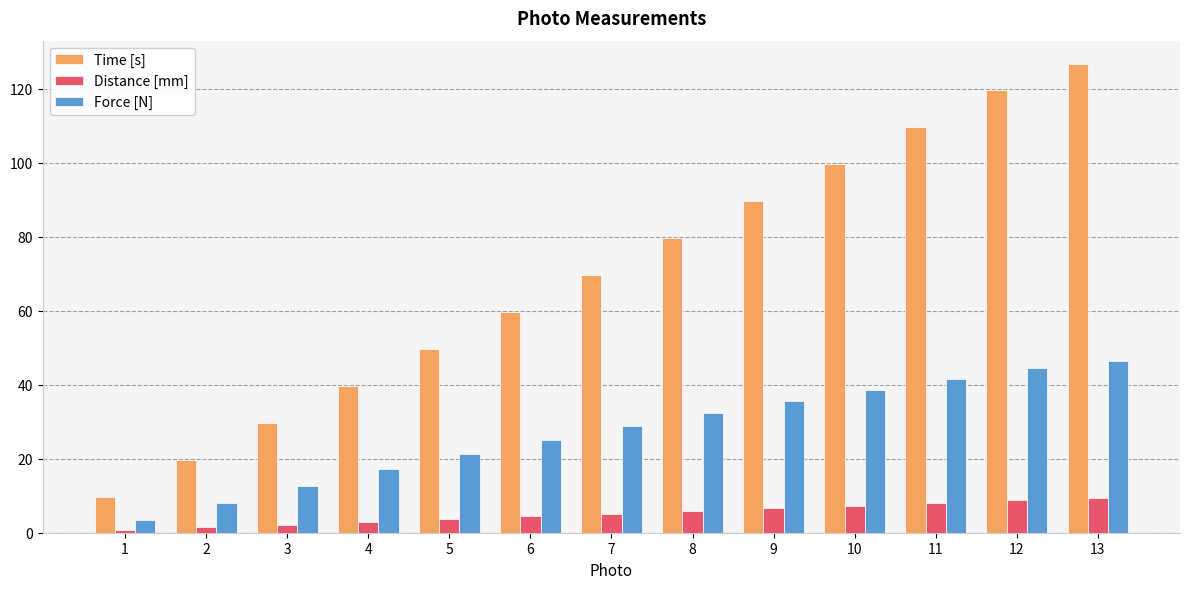

What are all the series names shown in the legend?

Time [s], Distance [mm], Force [N]